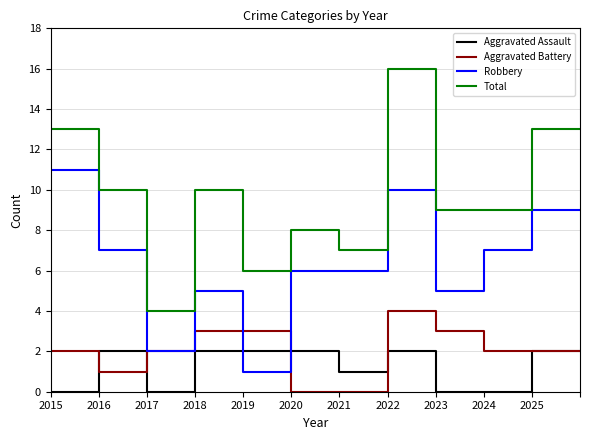

What is the minimum value for Robbery?

1